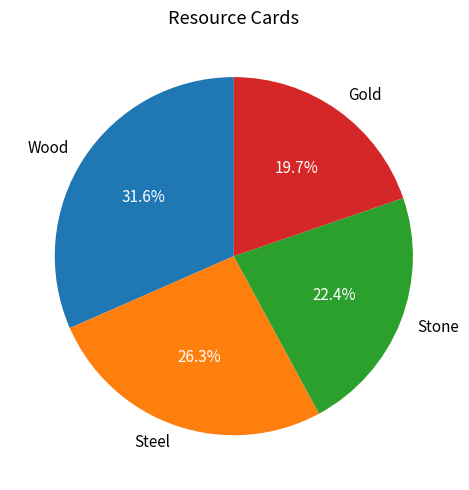

Which slice is the smallest?

Gold